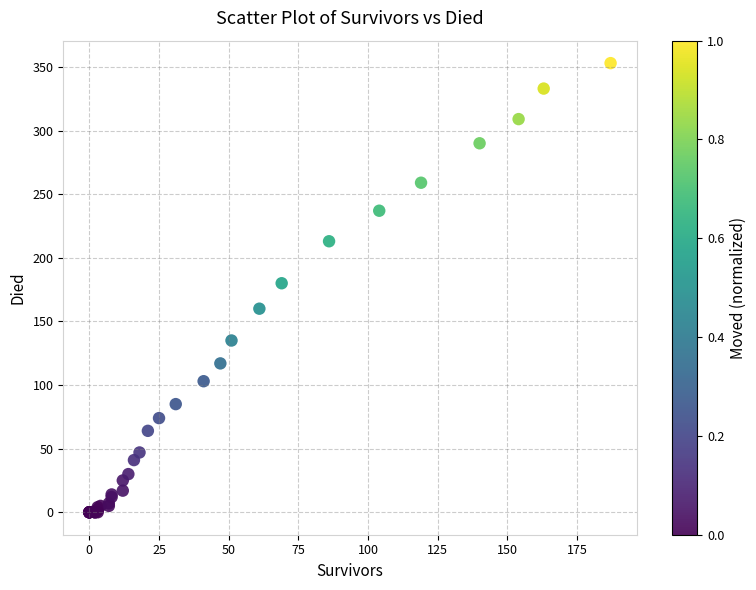

What Y value in the scatter plot is closest to 176?

180